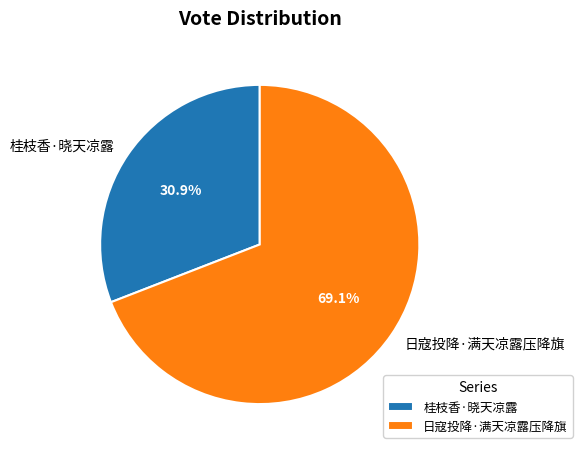

What is the ratio of the value at 桂枝香·晓天凉露 to the value at 日寇投降·满天凉露压降旗?

0.4